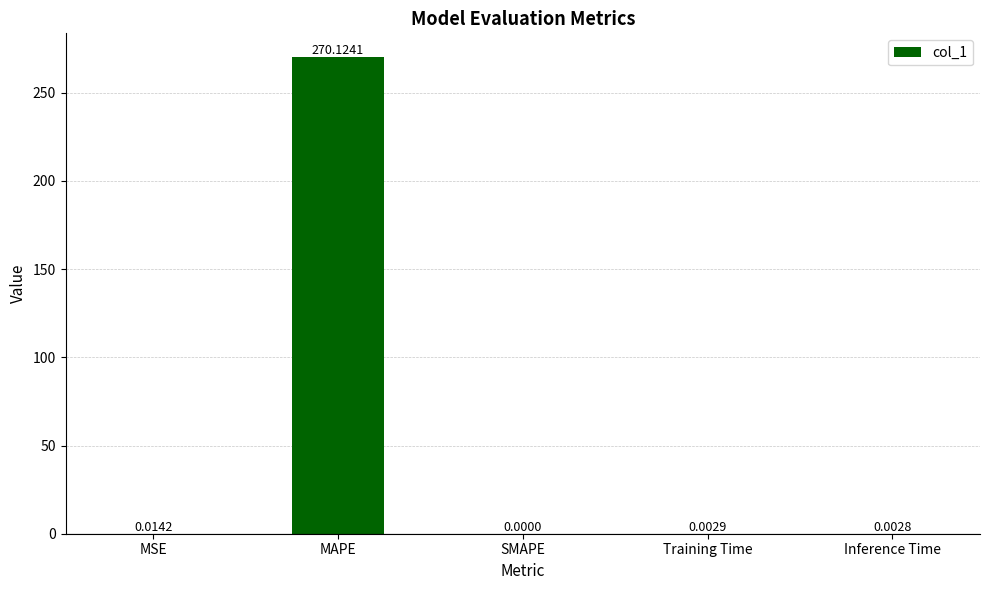

Count the number of data series in this chart.

1